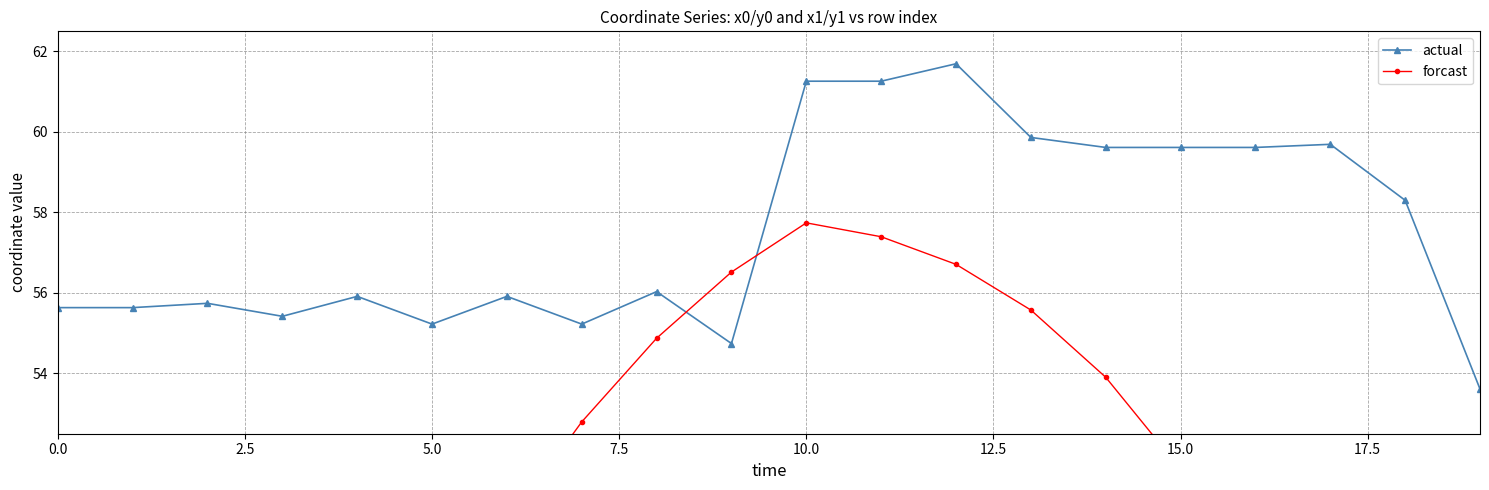

How many lines are shown in the chart?

2